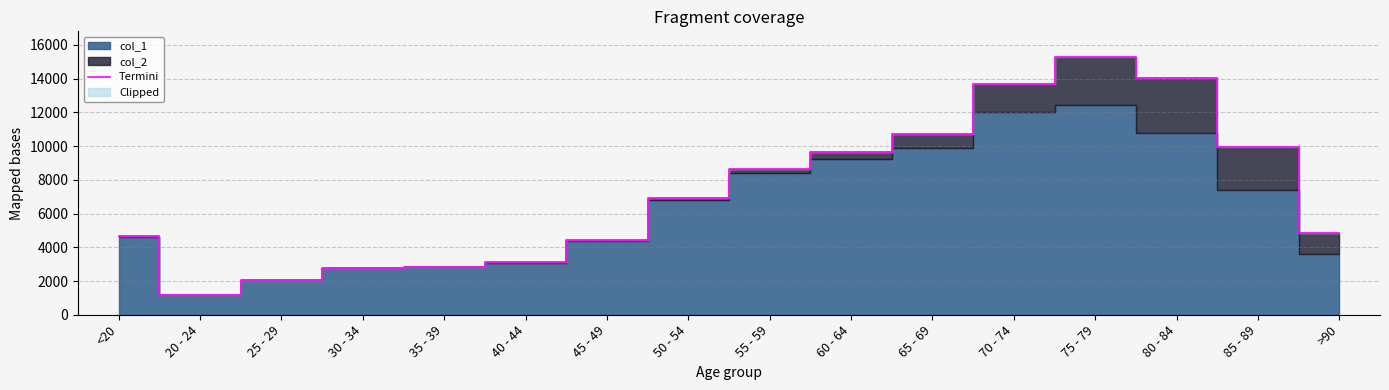

Reading left to right, extract all data points from this chart.

4659	1195	2041	2782	2832	3102	4443	6929	8627	9662	10733	13708	15282	14037	9965	4828